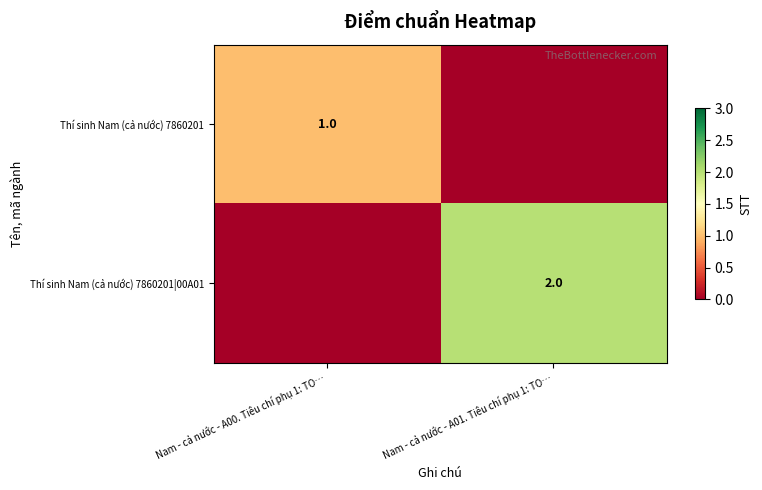

The value of Thí sinh Nam (cả nước) 7860201 at Nam - cả nước - A00. Tiêu chí phụ 1: TO… is 0. True or false?

False